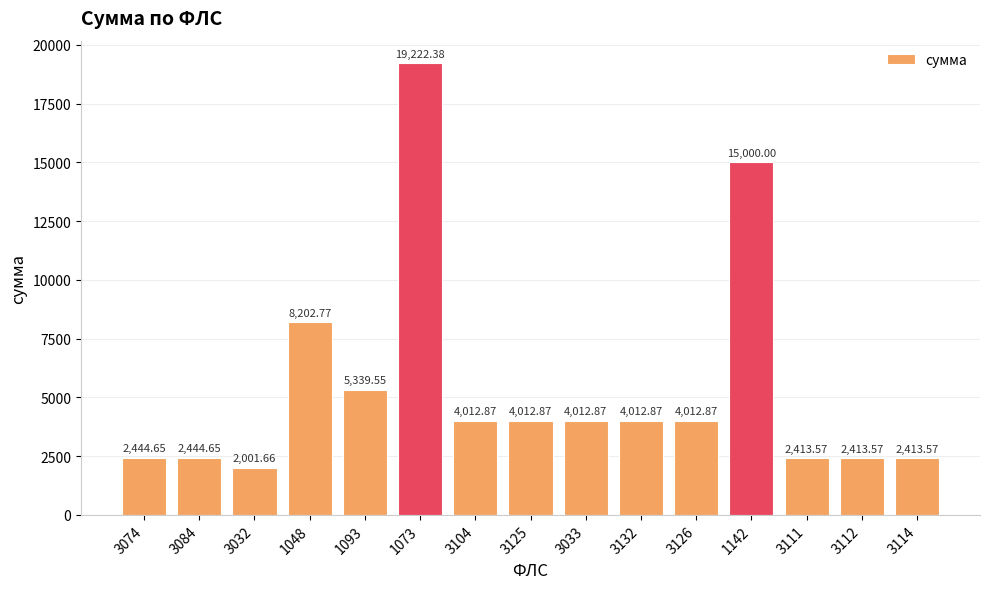

How many data points are less than 4012?

6